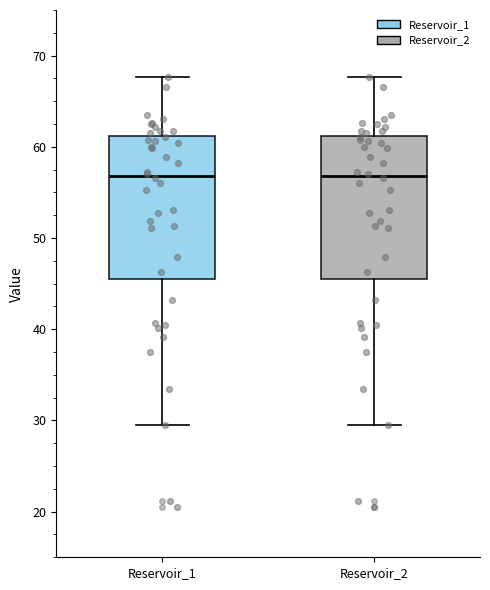

Where does the lower whisker of the box for Reservoir_2 end on the y-axis? The values are not printed on the chart, so give them approximately, as read against the axis.

29